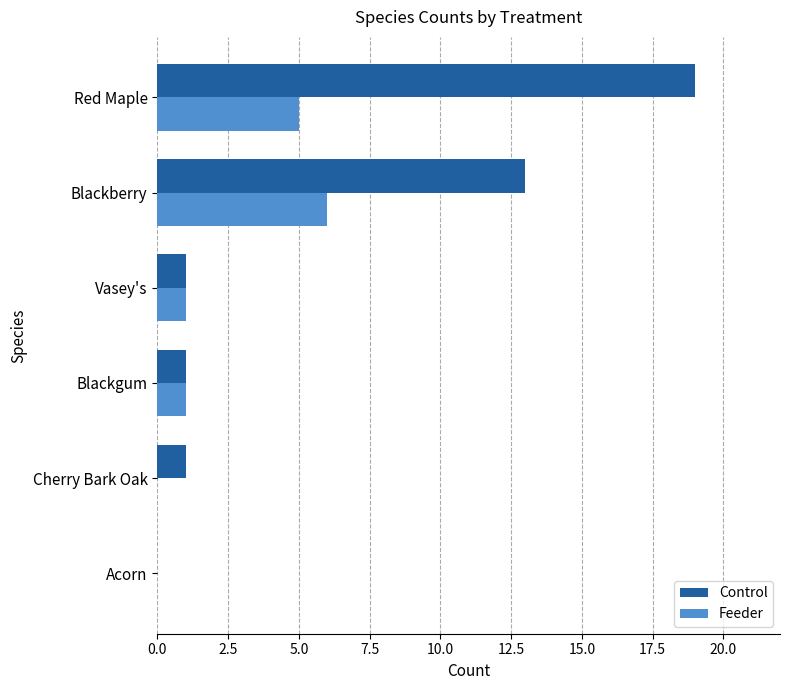

Which series changed the most between Vasey's and Blackberry?

Control